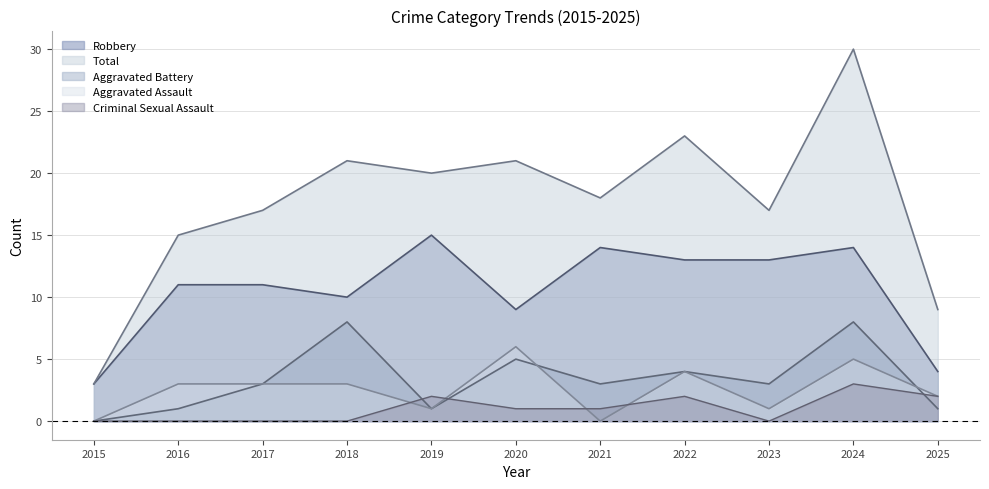

Does the chart have visible grid lines?

Yes